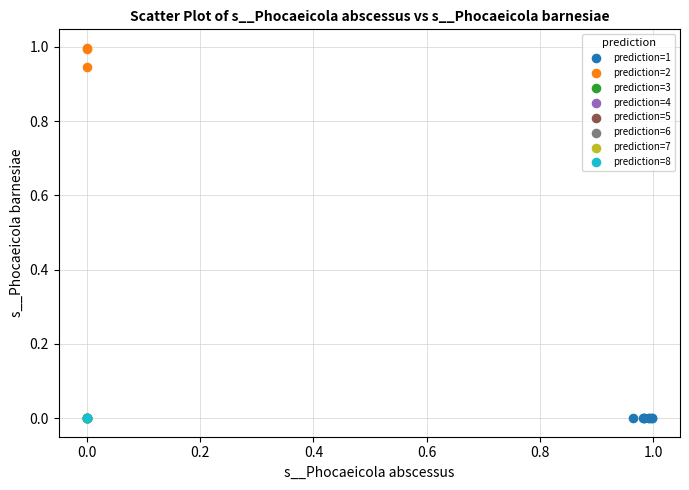

Which series contains the highest Y value?

prediction=2